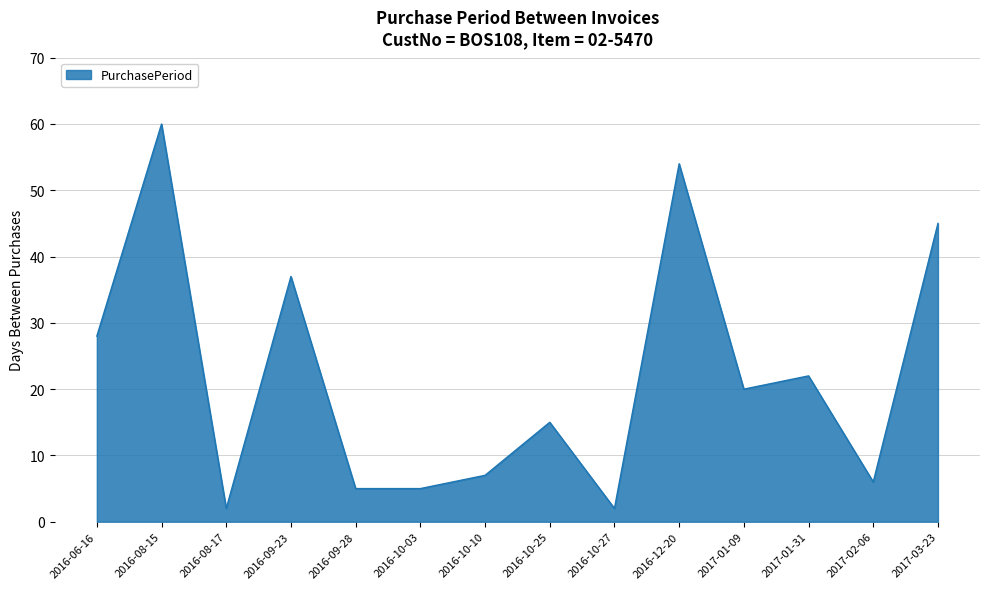

What is the maximum value shown in the chart?

60